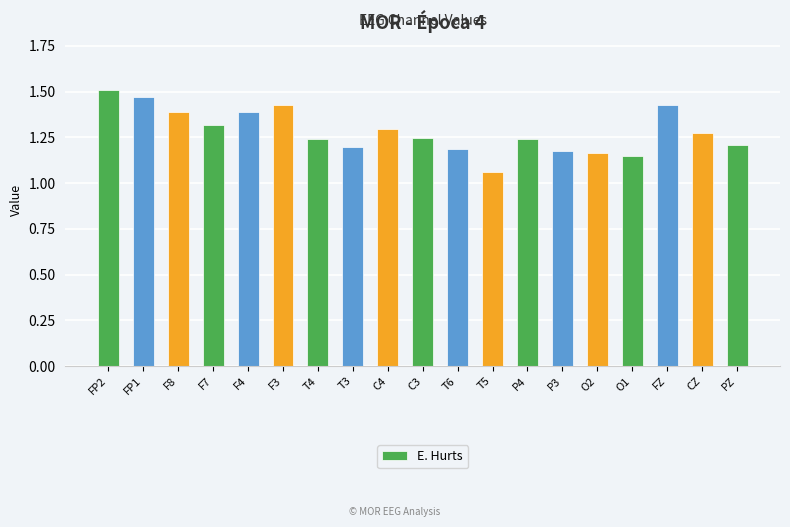

What is the difference between the maximum and second lowest values?

0.4